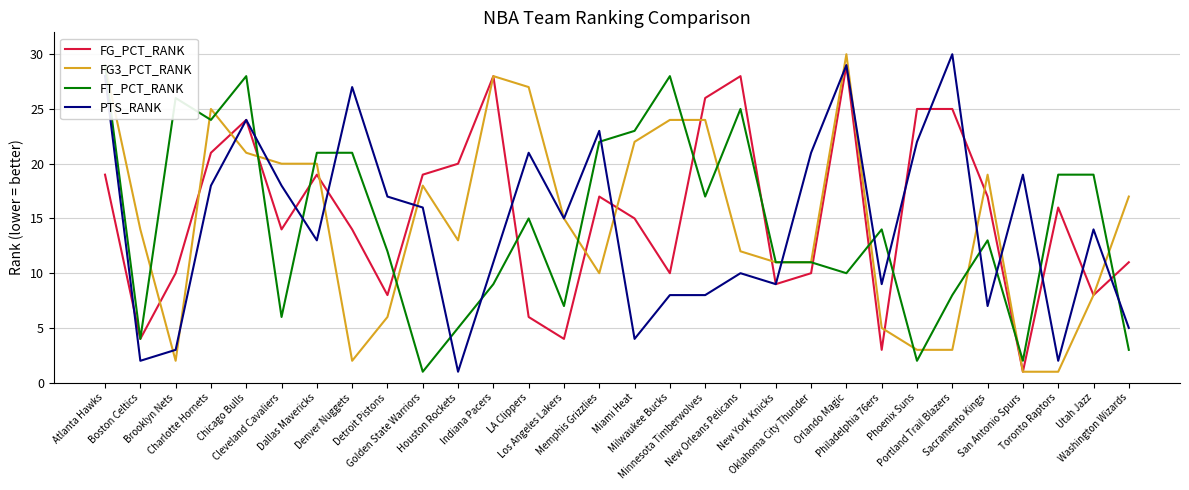

Where do FT_PCT_RANK and PTS_RANK first cross each other?

Chicago Bulls and Cleveland Cavaliers